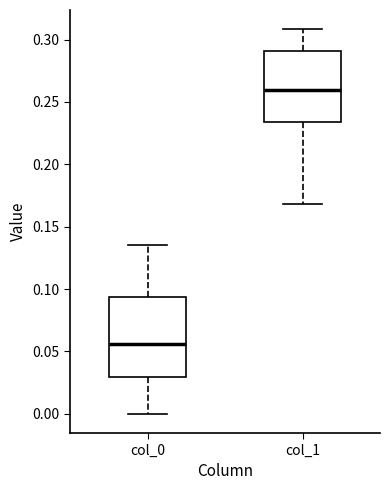

Where does the median line of the box for col_0 sit on the y-axis? The values are not printed on the chart, so give them approximately, as read against the axis.

0.055